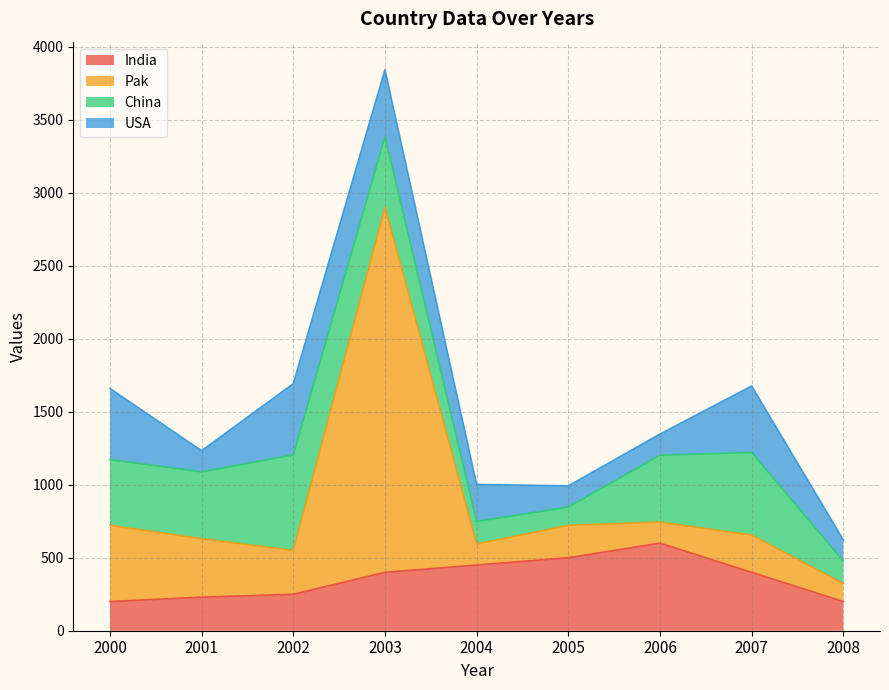

What is the maximum value for India?

600